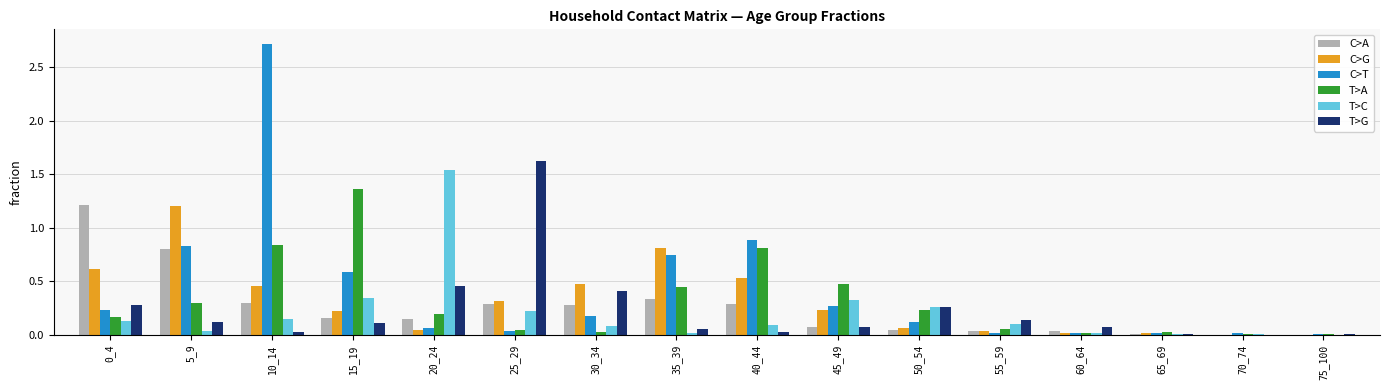

The T>A series shows 0.8 at 10_14. True or false?

True